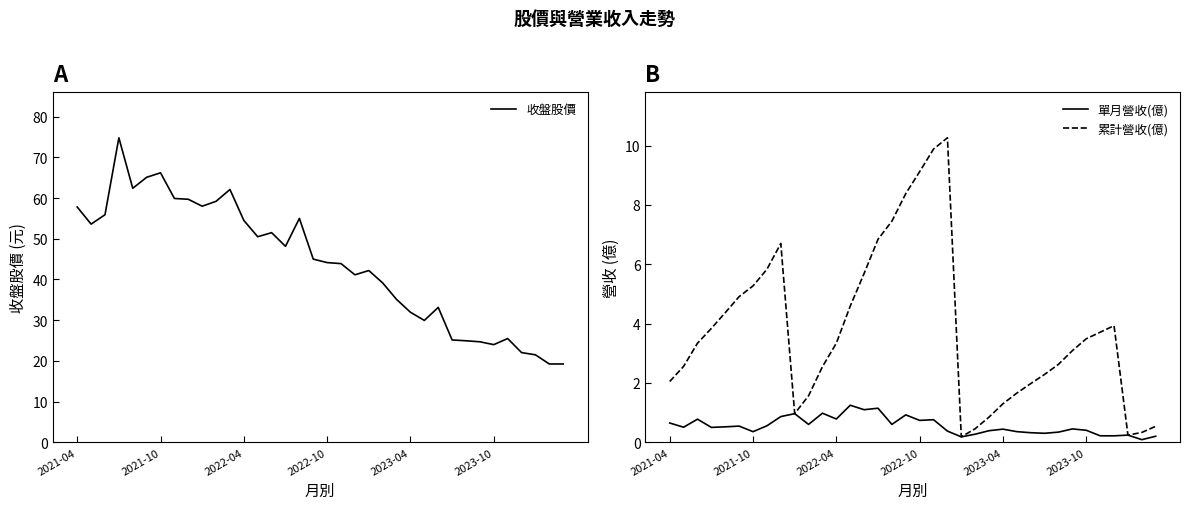

What is the difference between the second highest and second lowest values in the 收盤股價 series?

47.0